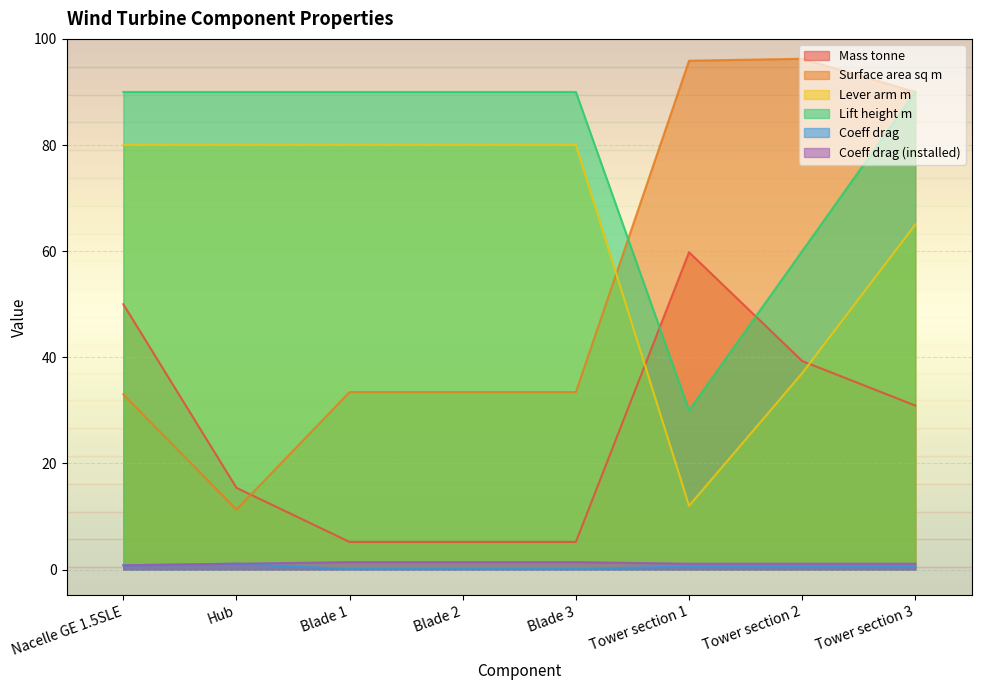

The value of Lever arm m at Tower section 2 is 25.1. True or false?

False